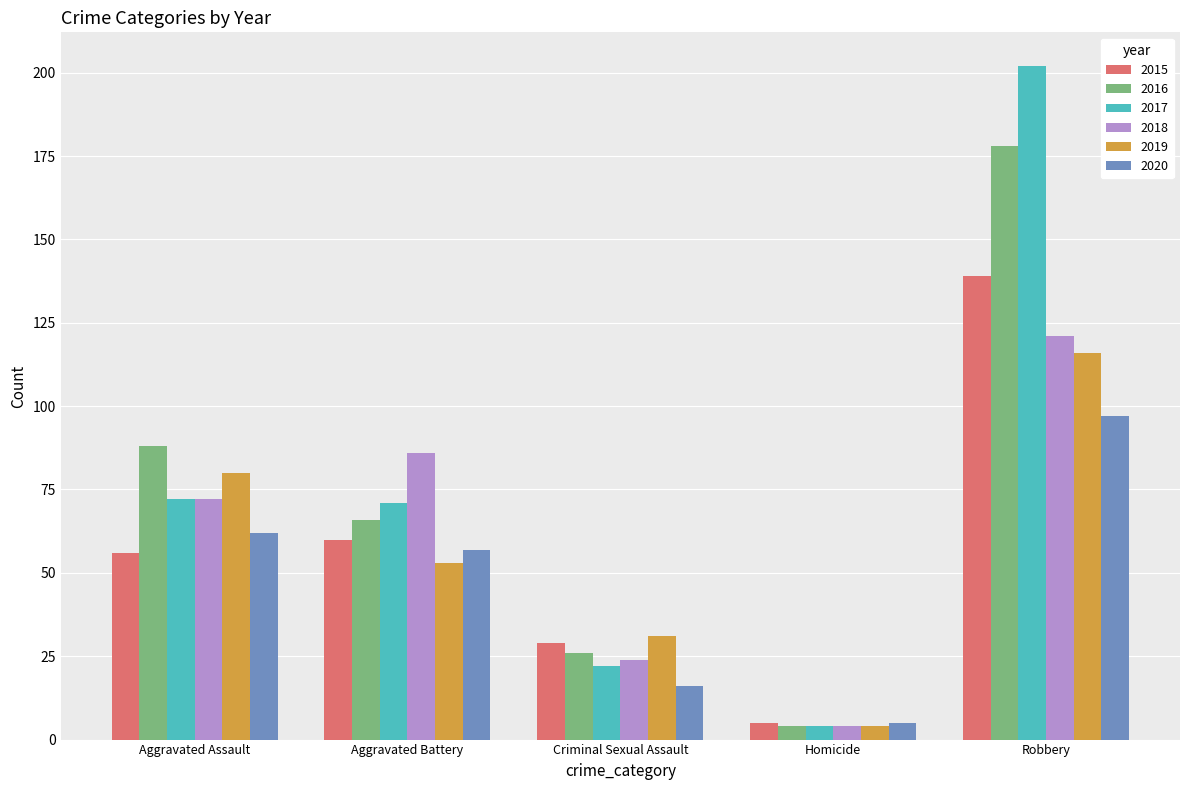

Does the chart contain any negative values?

No